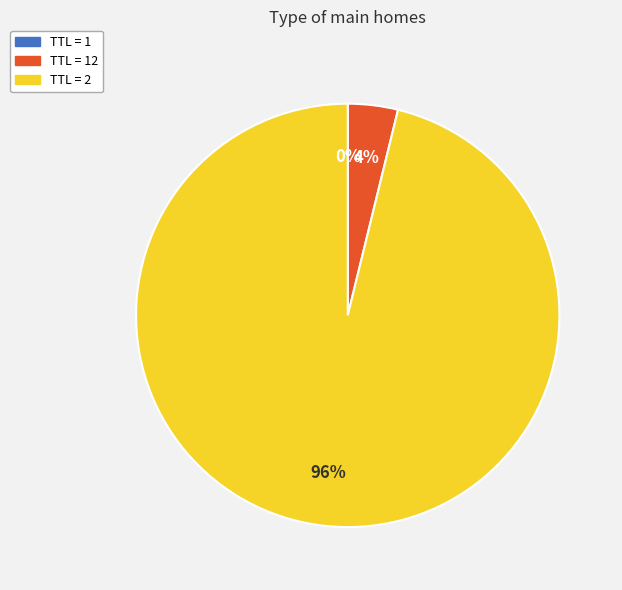

Which category has the biggest portion of the pie?

TTL = 2